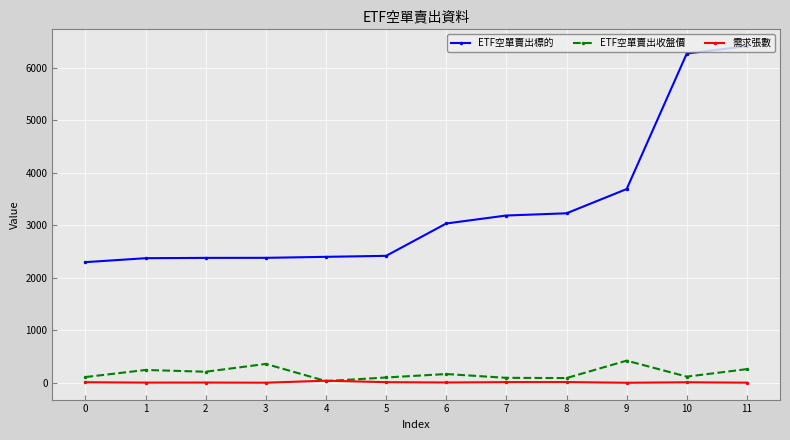

Does the chart have visible grid lines?

Yes